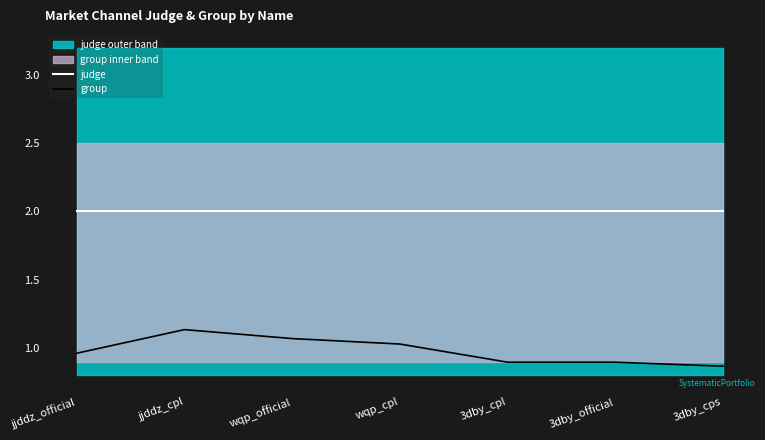

What is the total value across all series at jjddz_cpl?

3.1